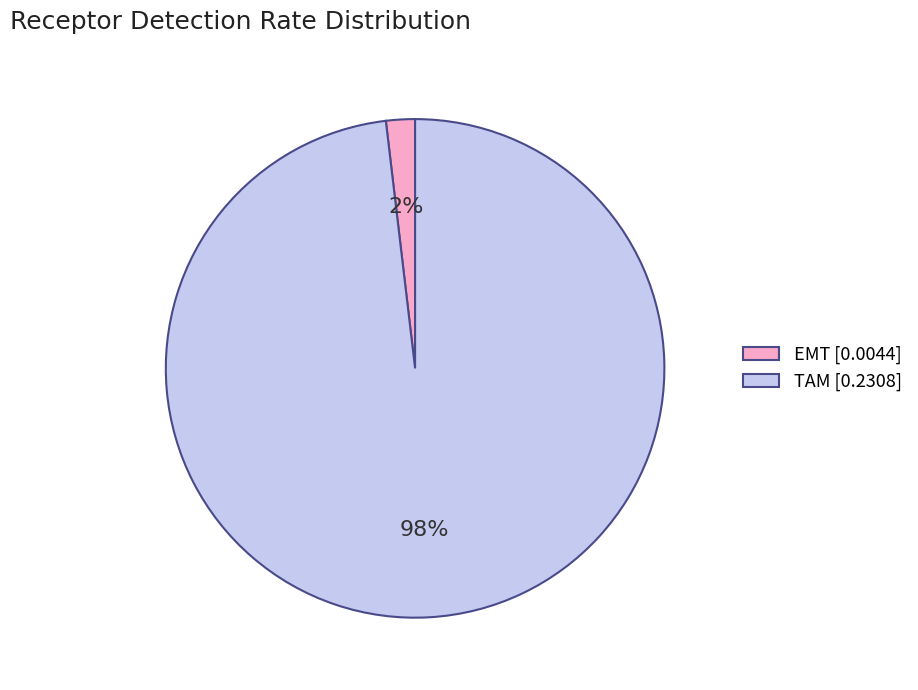

Which category accounts for the majority?

TAM